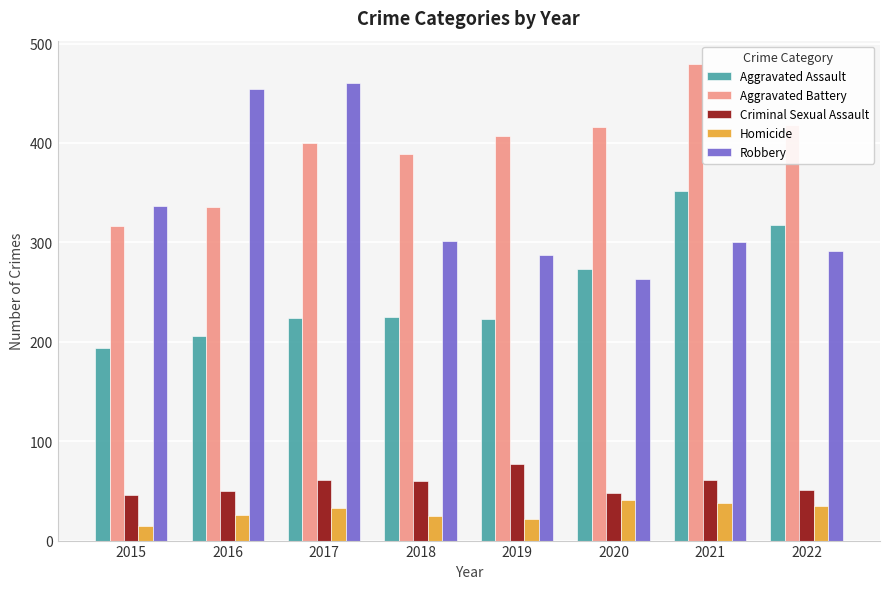

How many bars are there in each group?

5